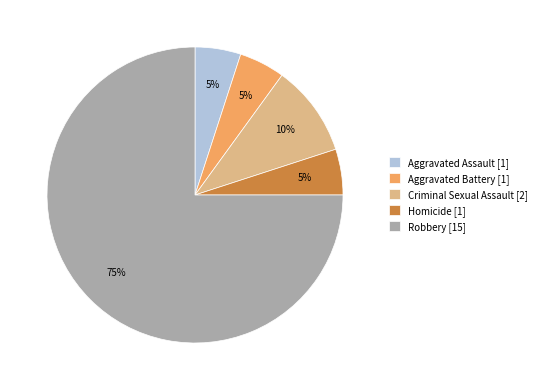

True or false: Aggravated Battery [1] accounts for 14% of the total.

False